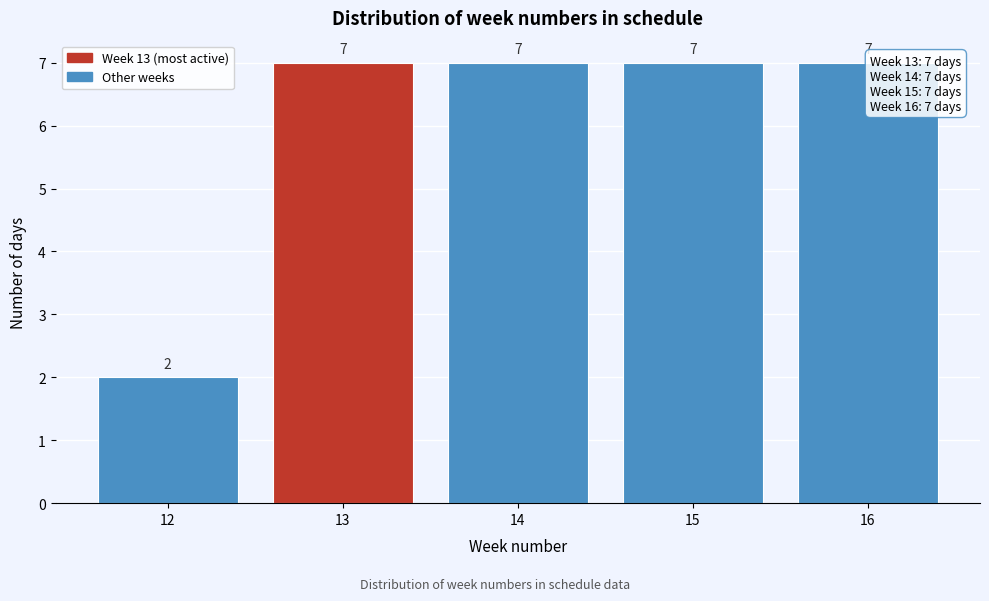

Reading left to right, transcribe all the data shown in this chart.

12=2	13=7	14=7	15=7	16=7